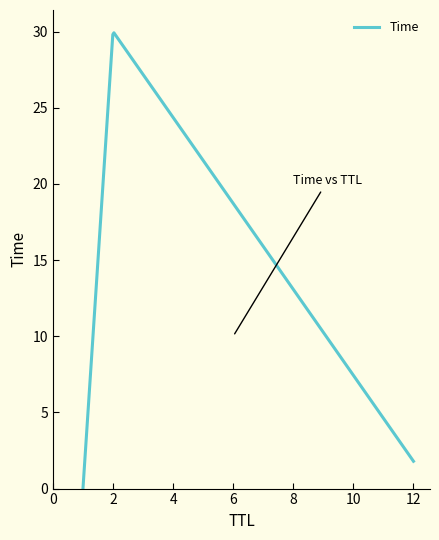

What is the difference between the maximum and second lowest values?

28.8